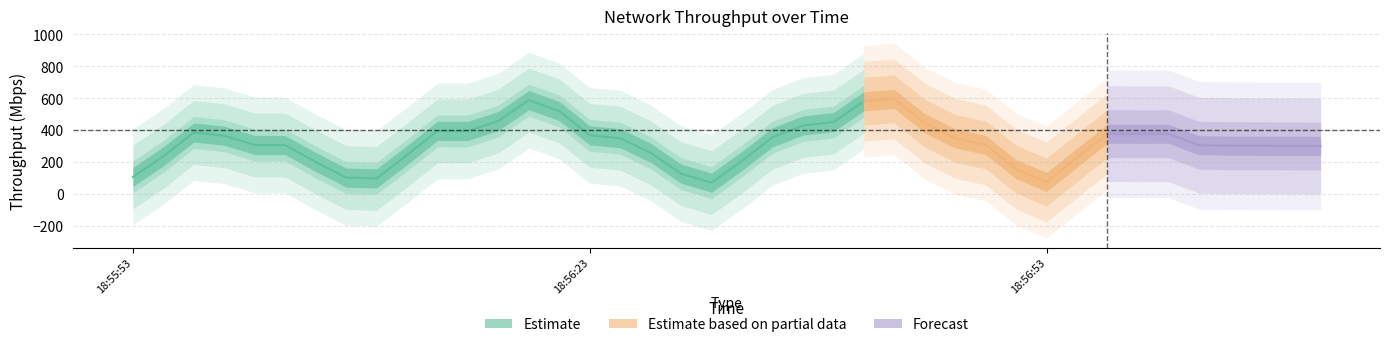

How many data points are less than 233?

20